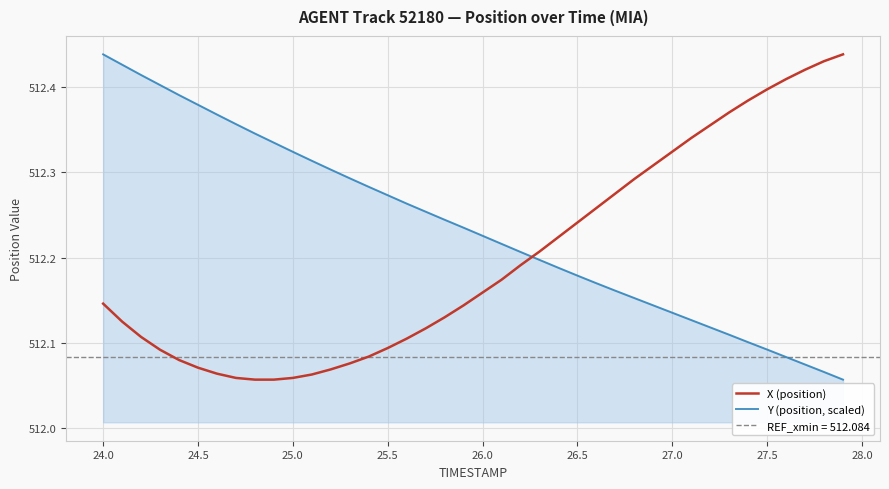

How many intersections are there between X (position) and Y (position, scaled)?

1